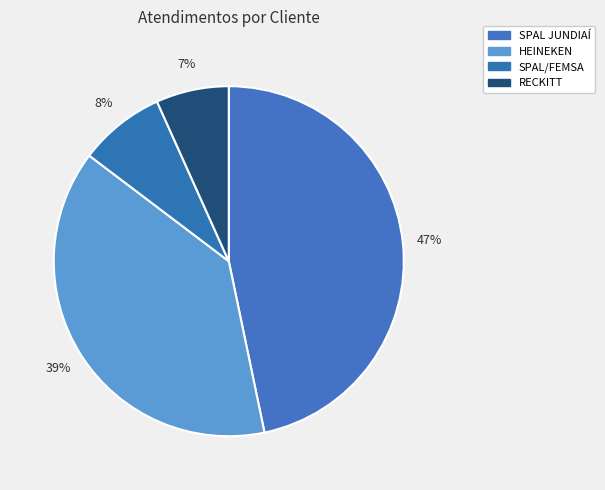

How many slices are in this pie chart?

4